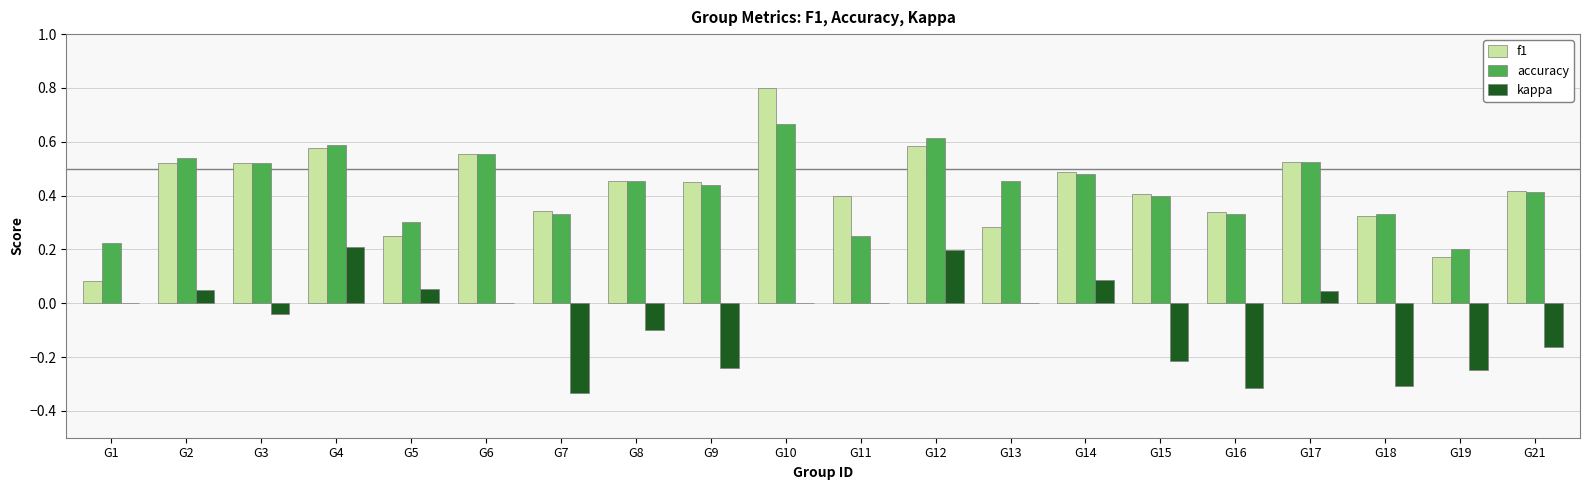

Which series changed the most between G1 and G17?

f1